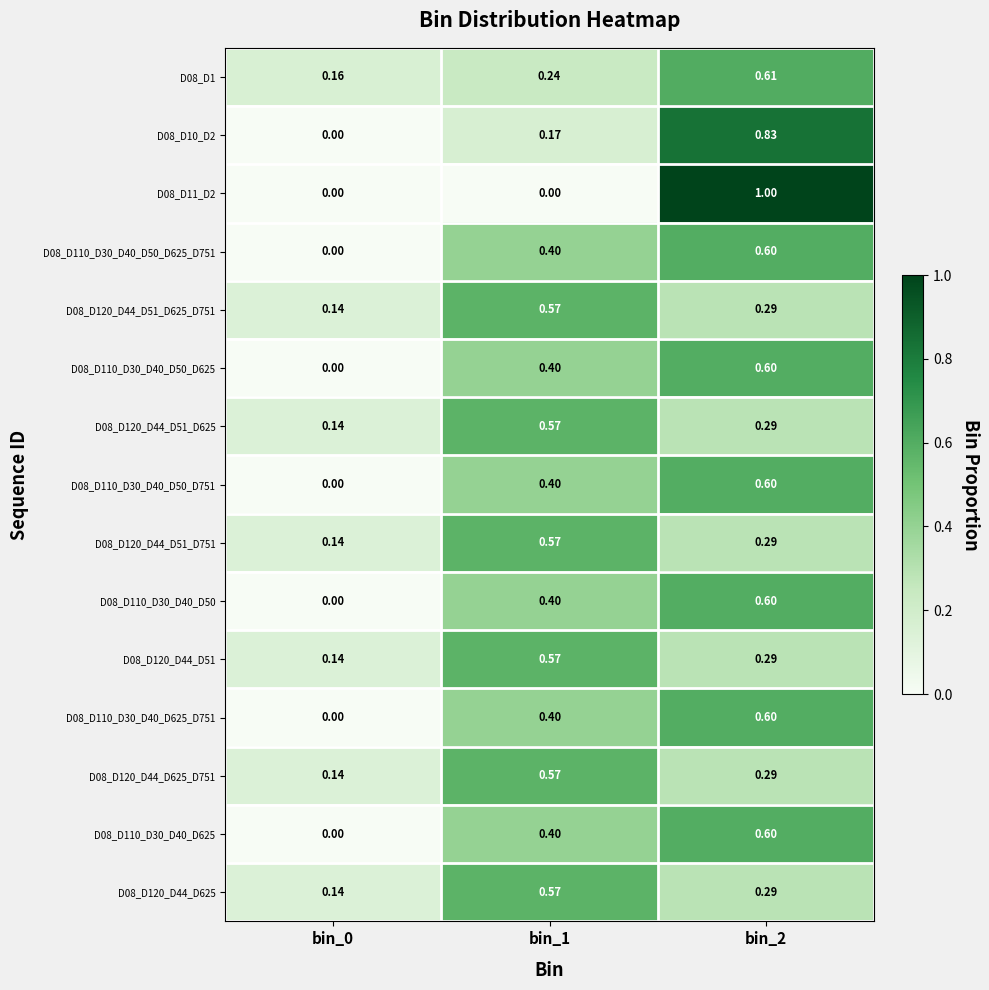

Is the value of D08_D120_D44_D51 at bin_0 greater than the value of D08_D120_D44_D625 at bin_2?

No